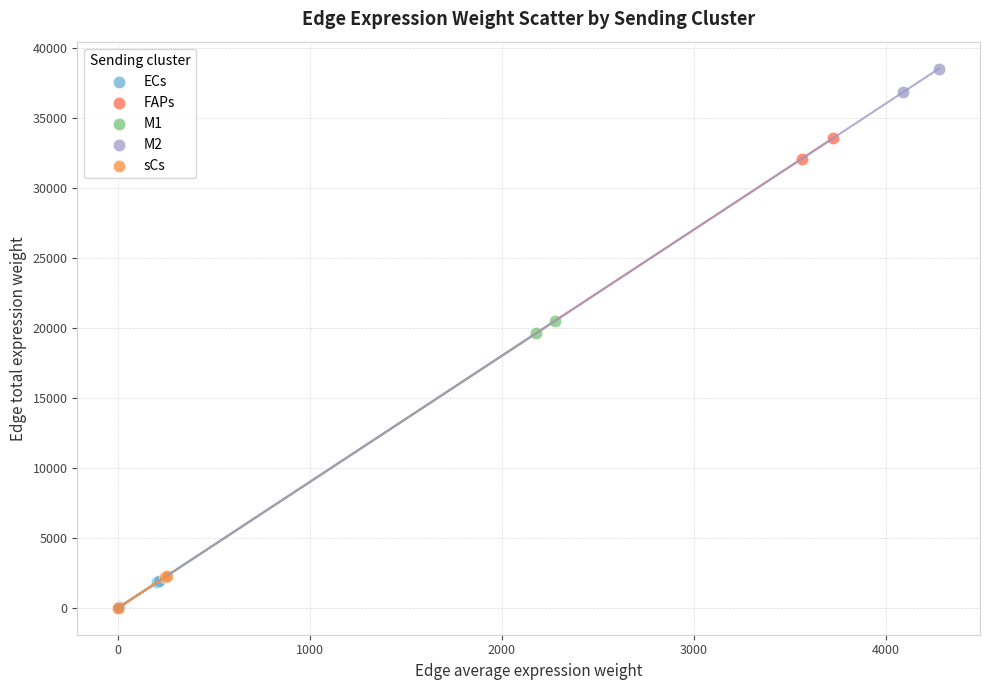

Which series has the largest Y range (max minus min)?

M2